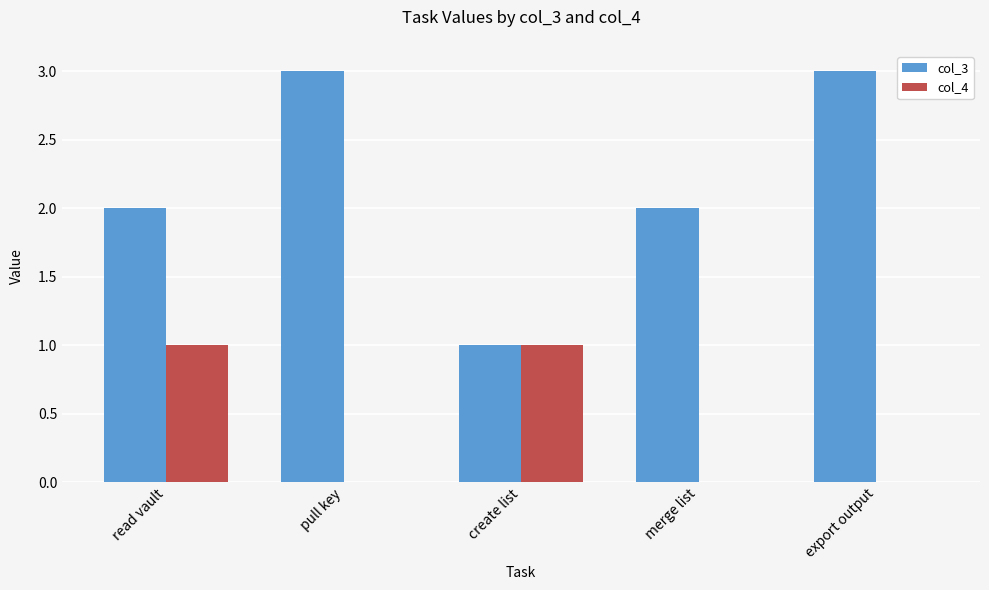

The col_3 series shows 4 at pull key. True or false?

False